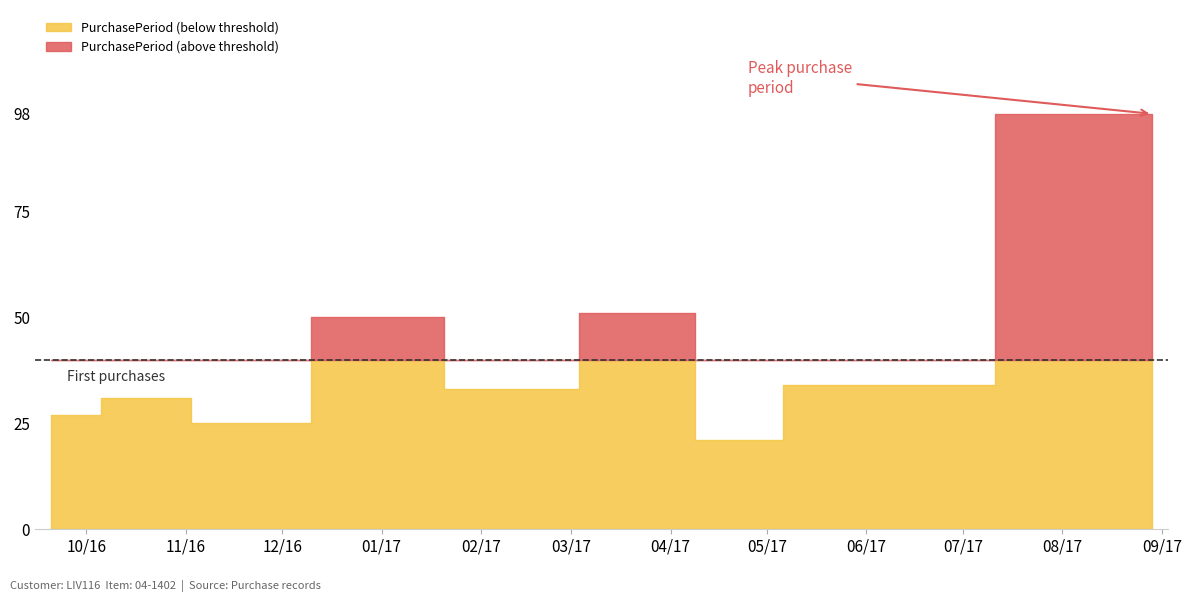

Reading left to right, what are all the values shown in this chart?

2016-09-20=27	2016-10-21=31	2016-11-15=25	2017-01-04=50	2017-02-06=33	2017-03-29=51	2017-04-19=21	2017-05-23=34	2017-08-29=98